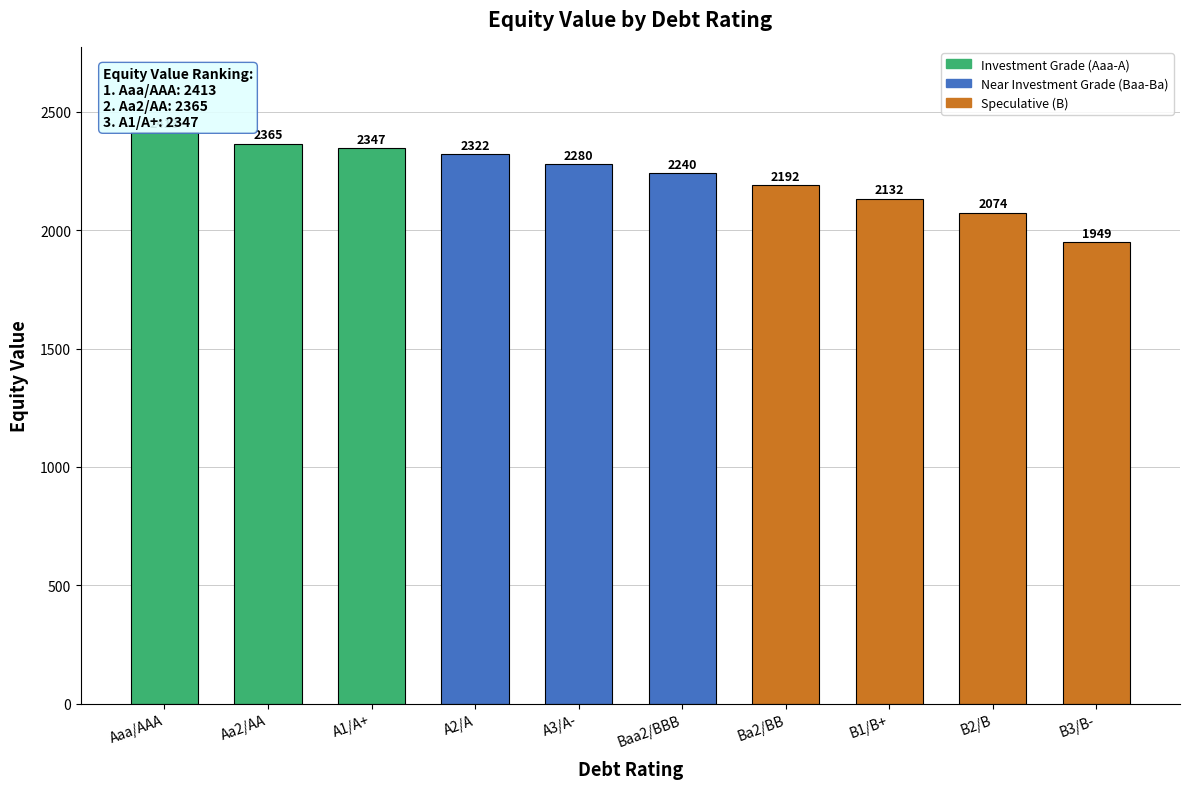

Rank the categories by value from highest to lowest.

Aaa/AAA, Aa2/AA, A1/A+, A2/A, A3/A-, Baa2/BBB, Ba2/BB, B1/B+, B2/B, B3/B-